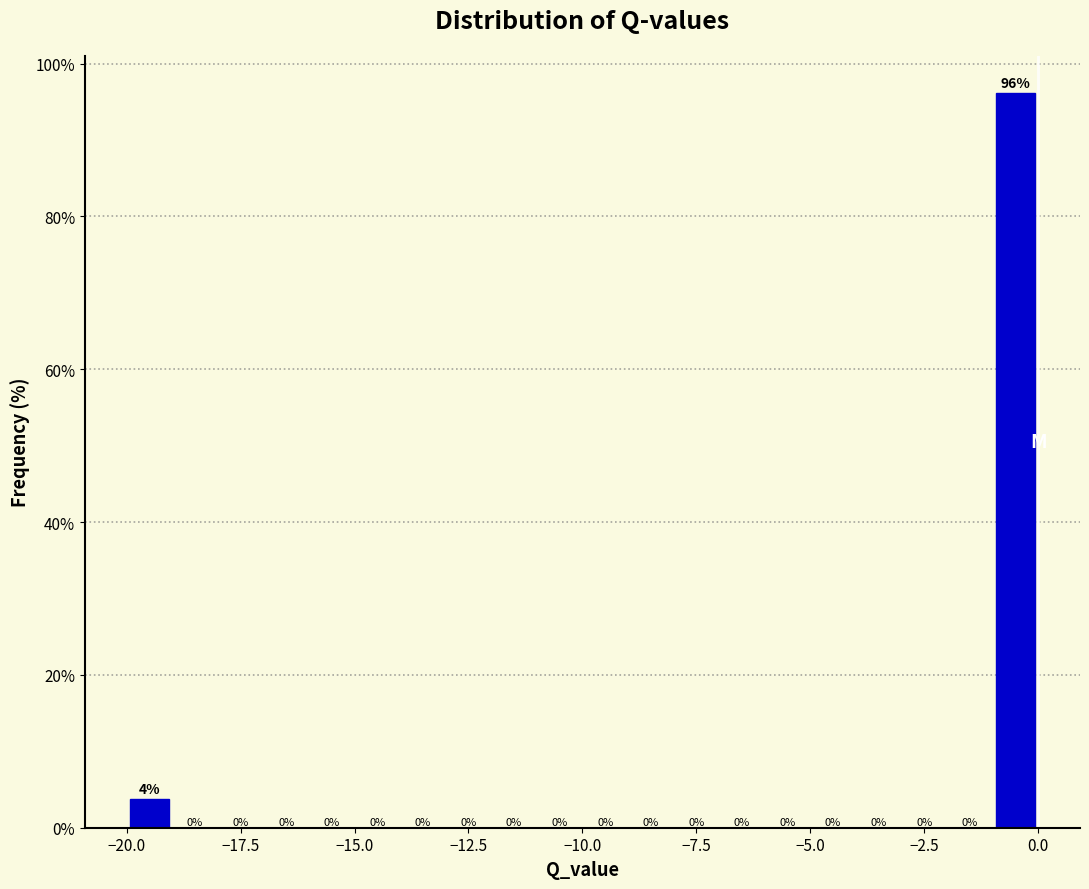

Read against the x-axis, roughly where is the centre of the tallest bar?

-0.5